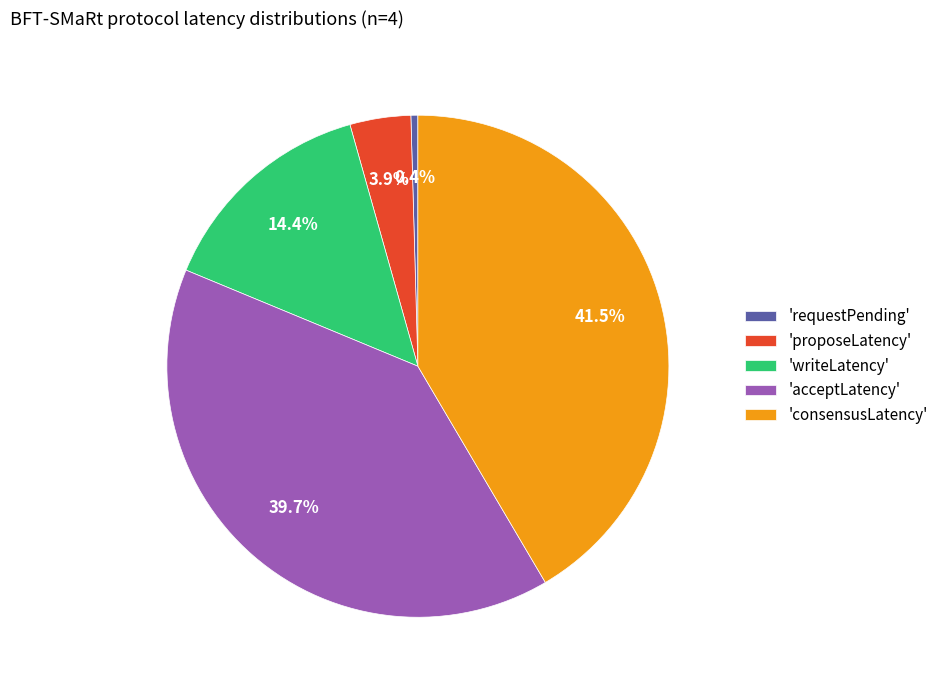

Does any single category account for the majority?

No